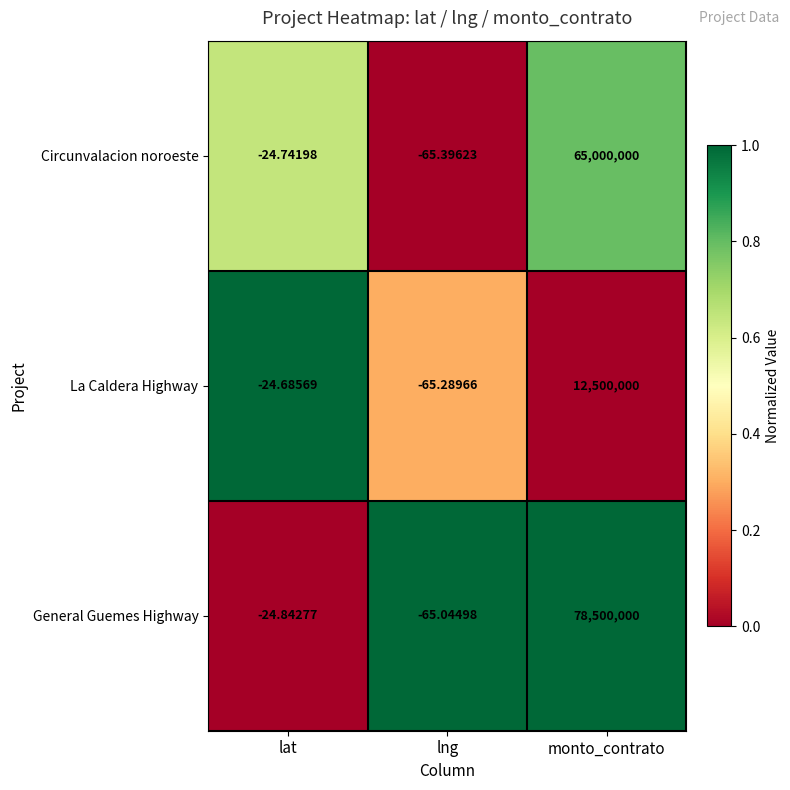

Where is General Guemes Highway nearest to the value 39249967?

lat